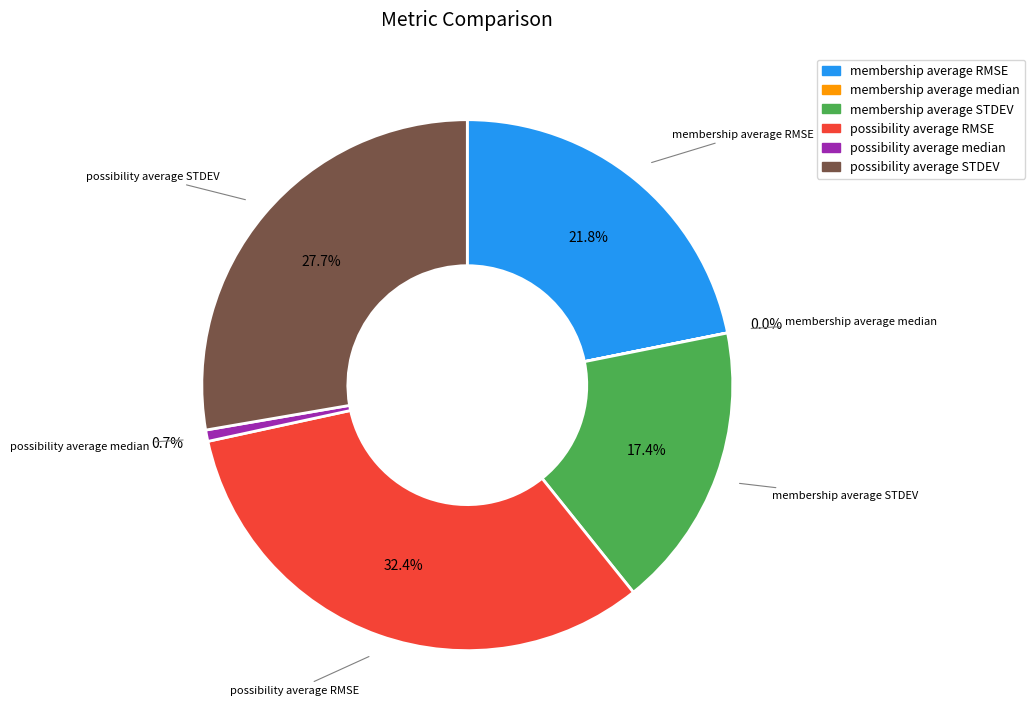

How much of the chart is everything except possibility average STDEV?

72.3%